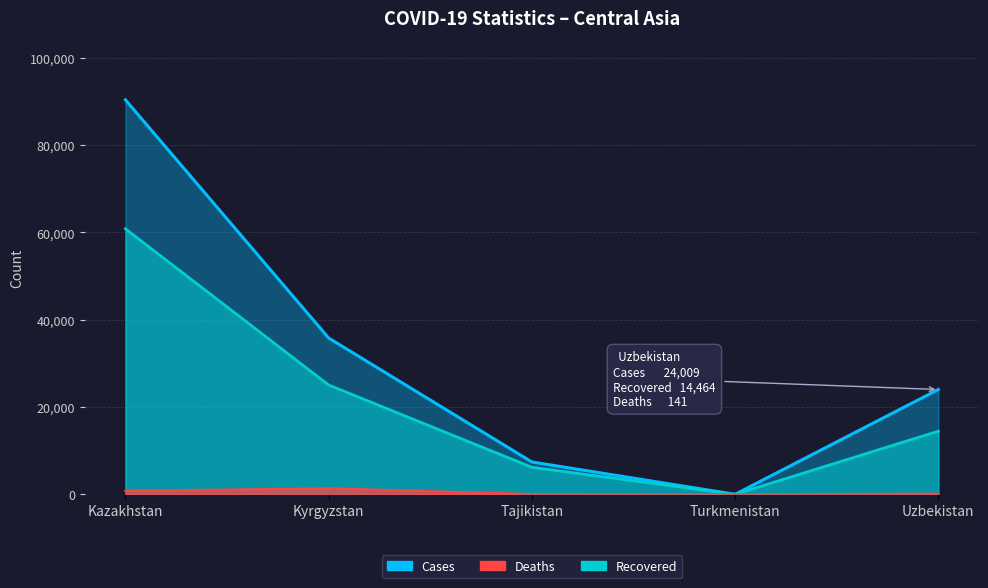

Rank the series at Tajikistan from highest to lowest value.

Cases, Recovered, Deaths